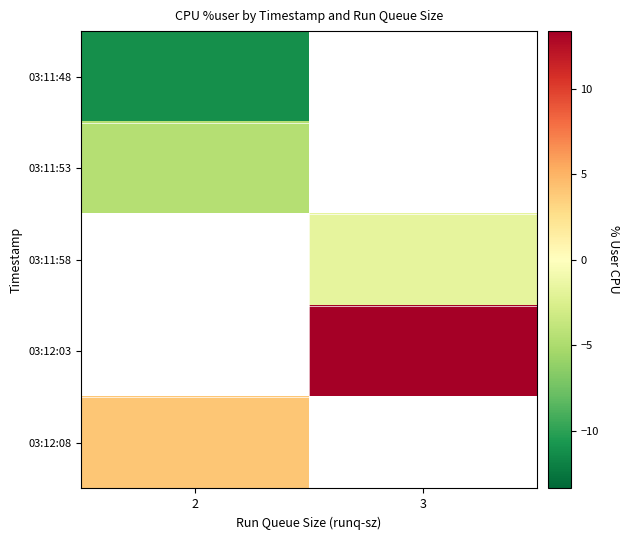

Is the value of 03:12:08 at 2 greater than the value of 03:11:48 at 3?

No